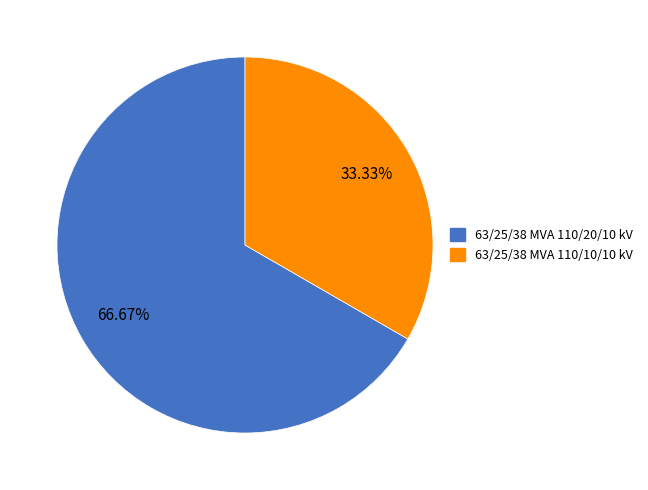

What percentage do 63/25/38 MVA 110/10/10 kV and 63/25/38 MVA 110/20/10 kV together represent?

100.0%